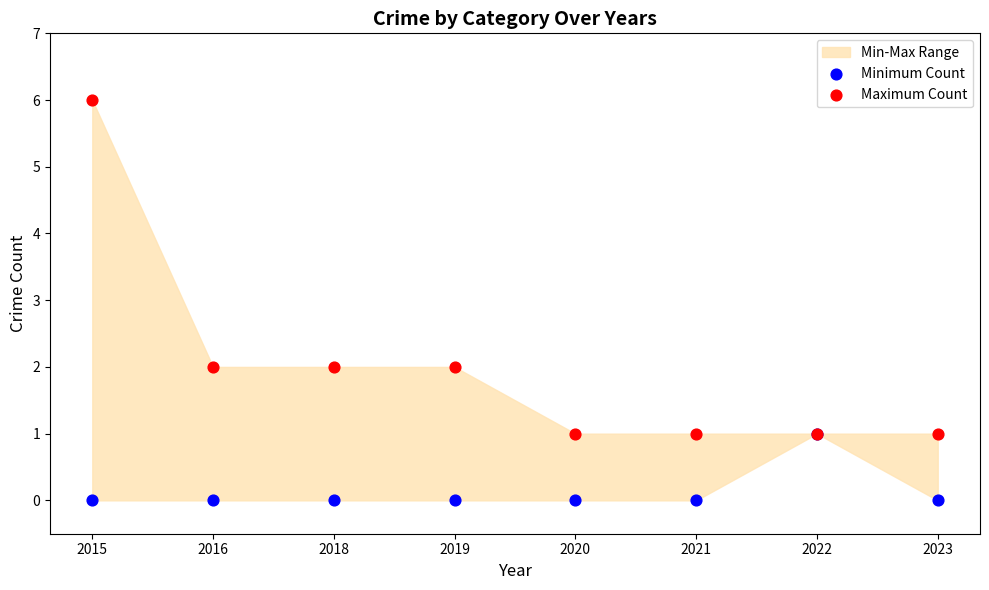

Which series reaches the minimum Y coordinate?

Minimum Count